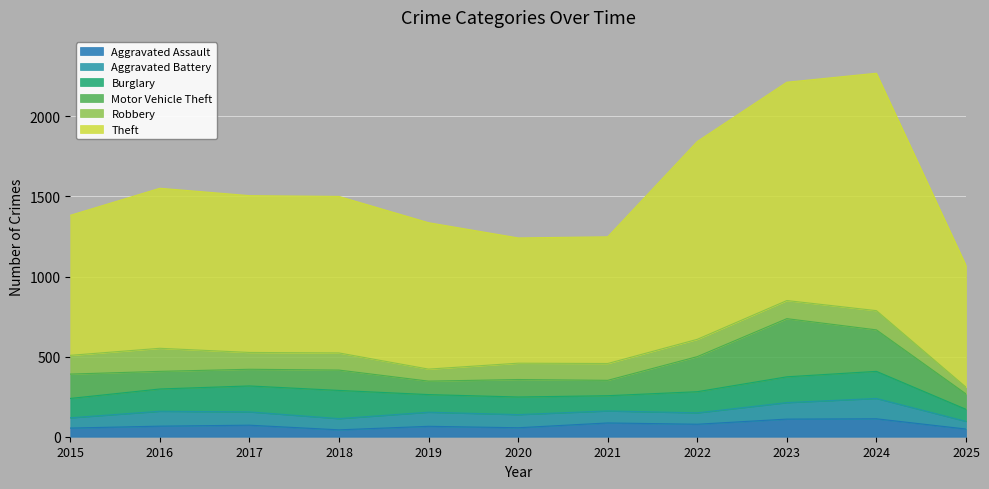

Between 2015 and 2023, which series saw the biggest shift?

Theft